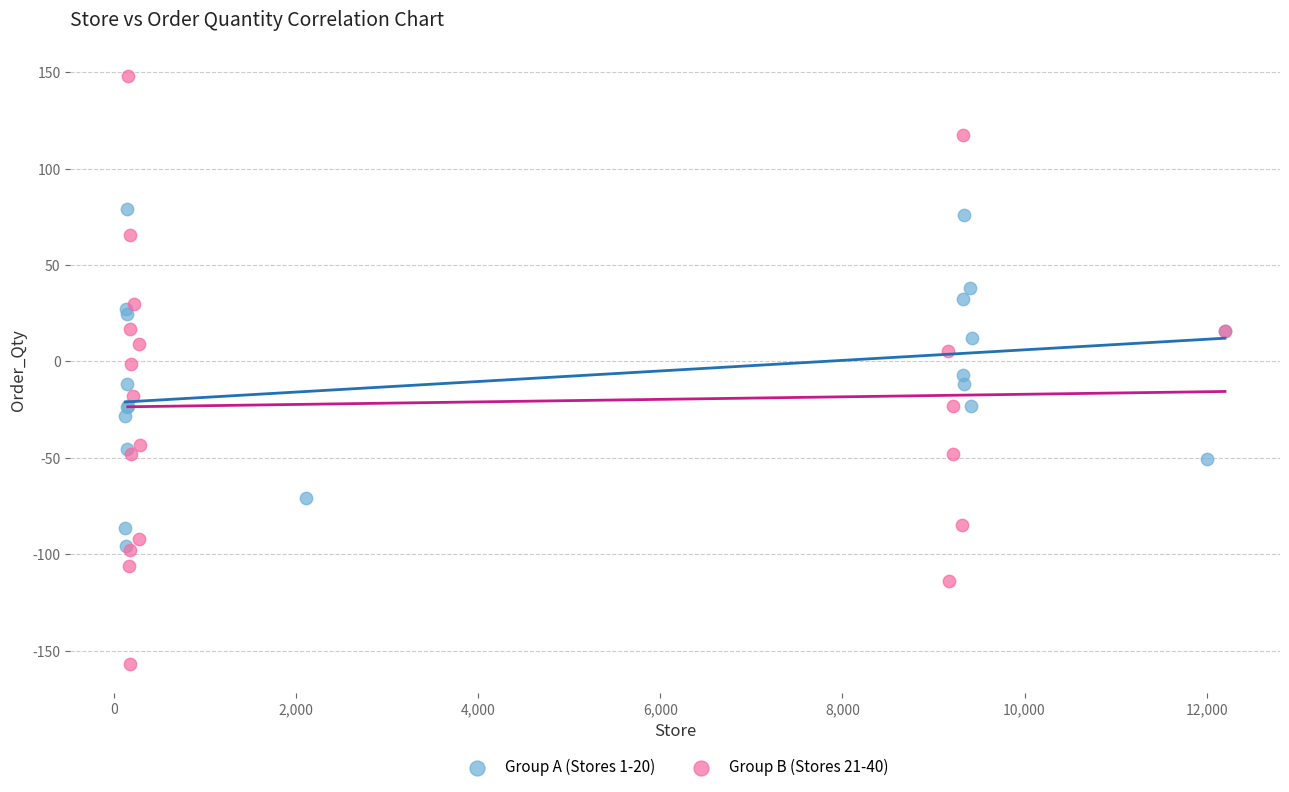

Which series reaches the maximum Y coordinate?

Group B (Stores 21-40)